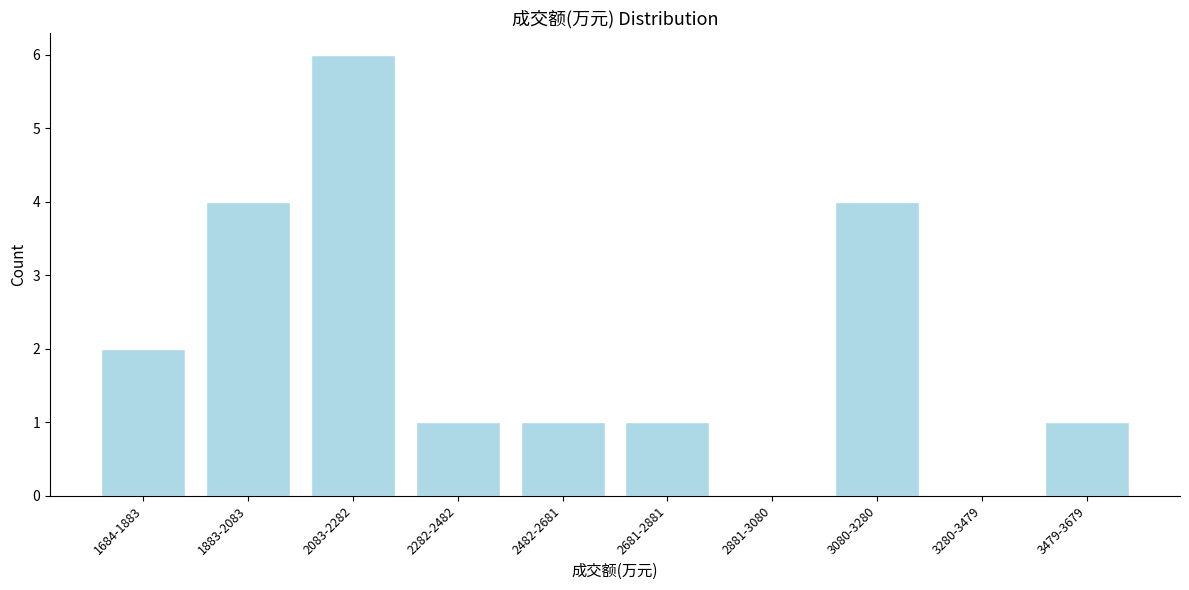

Reading left to right, transcribe all the data shown in this chart.

1684-1883=2	1883-2083=4	2083-2282=6	2282-2482=1	2482-2681=1	2681-2881=1	2881-3080=0	3080-3280=4	3280-3479=0	3479-3679=1